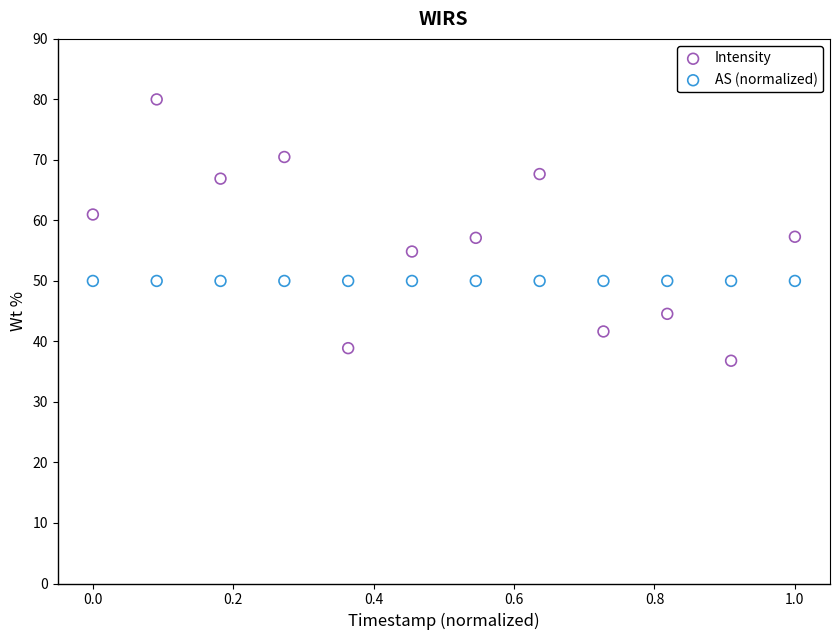

Which series contains the highest Y value?

Intensity